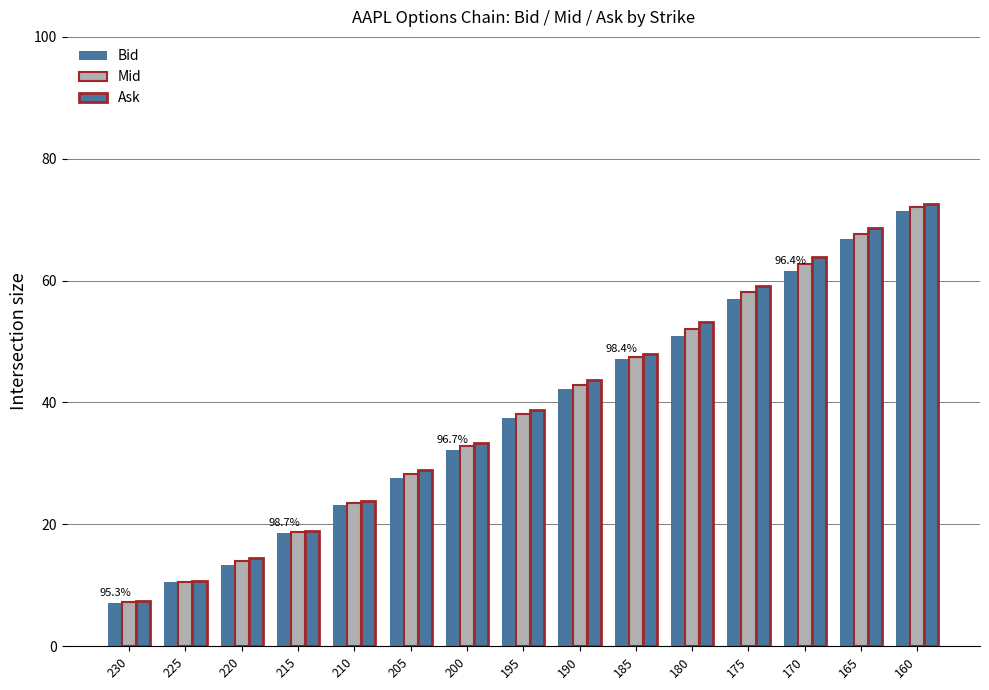

The value of Bid at 175 is 34.4. True or false?

False